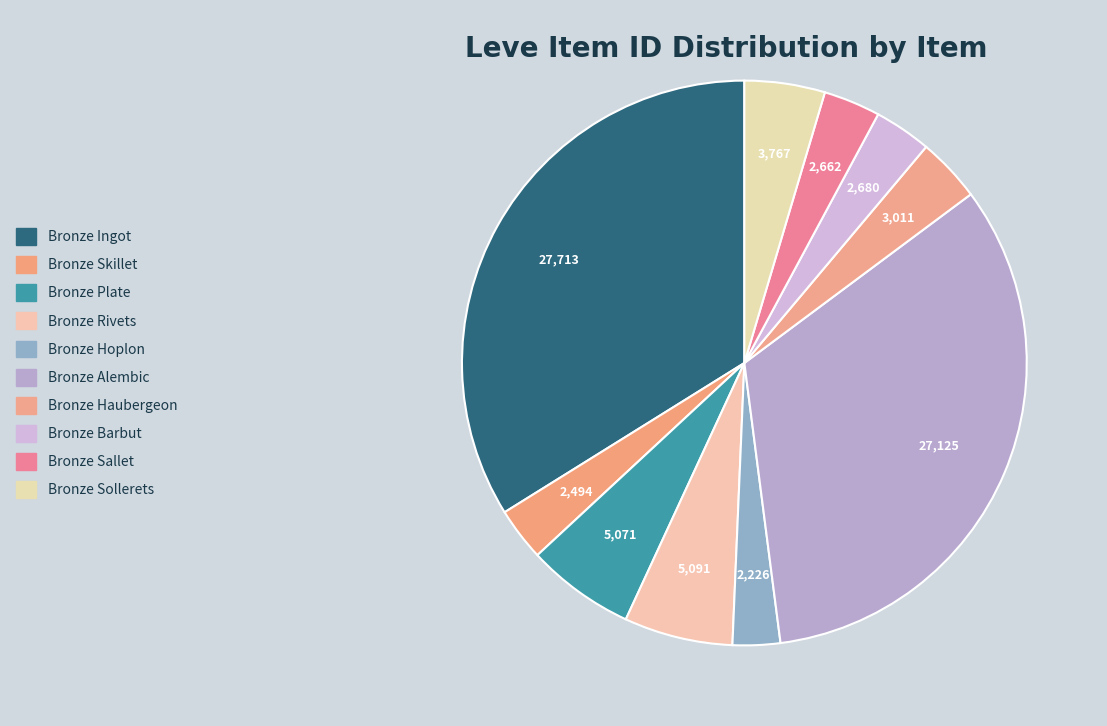

To the nearest percent, what portion does Bronze Skillet represent?

3%